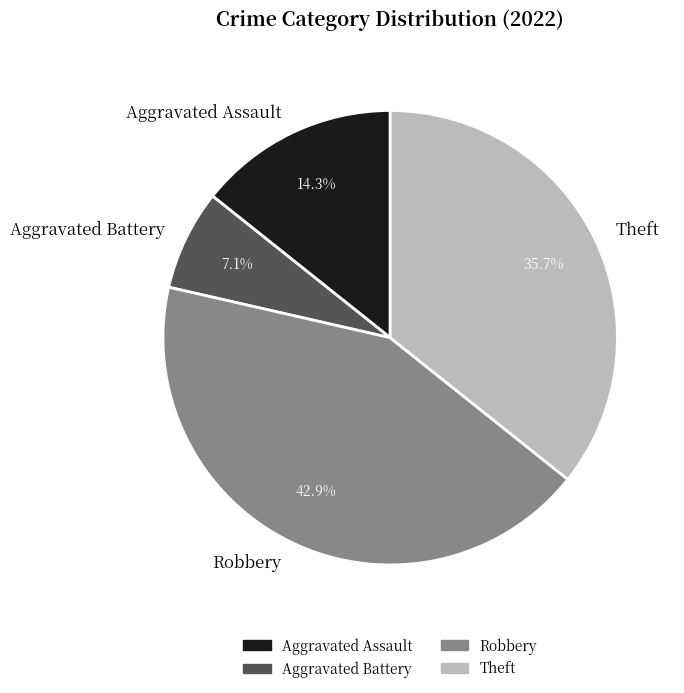

Which category has the smallest portion of the pie?

Aggravated Battery